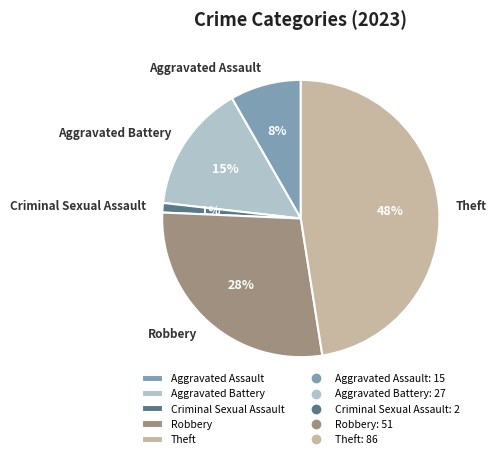

To the nearest percent, what is the combined percentage of Robbery and Aggravated Assault?

36%